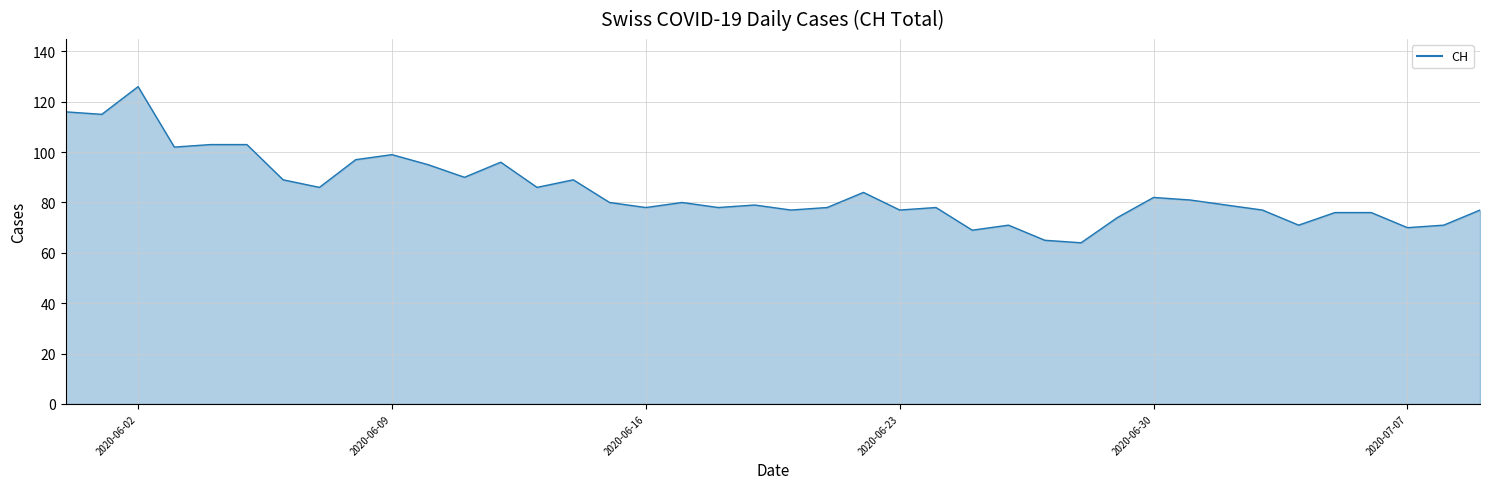

What is the minimum value shown in the chart?

64